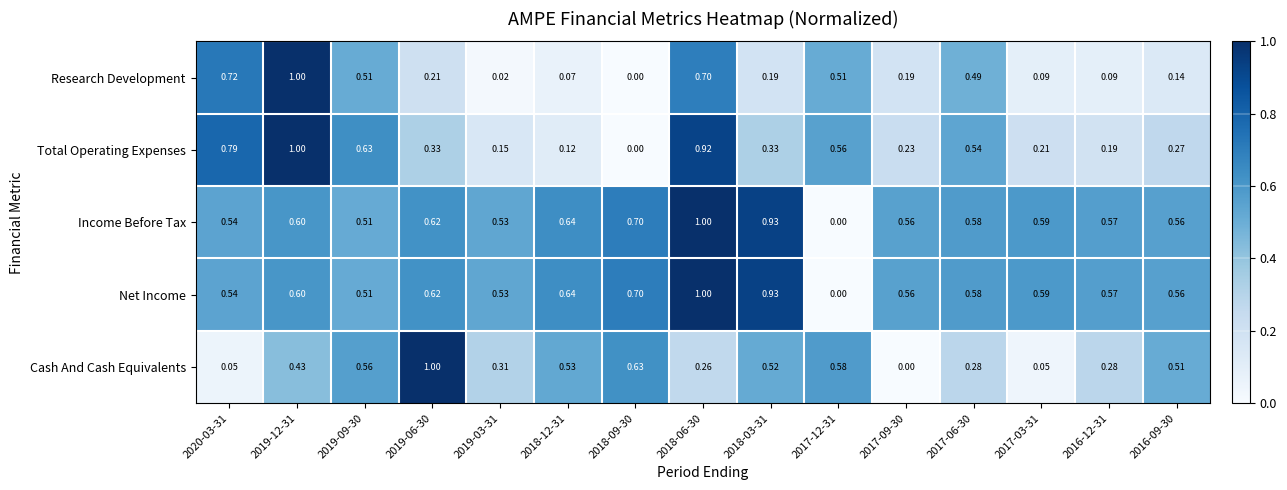

Between 2020-03-31 and 2016-12-31, which series saw the biggest shift?

Research Development